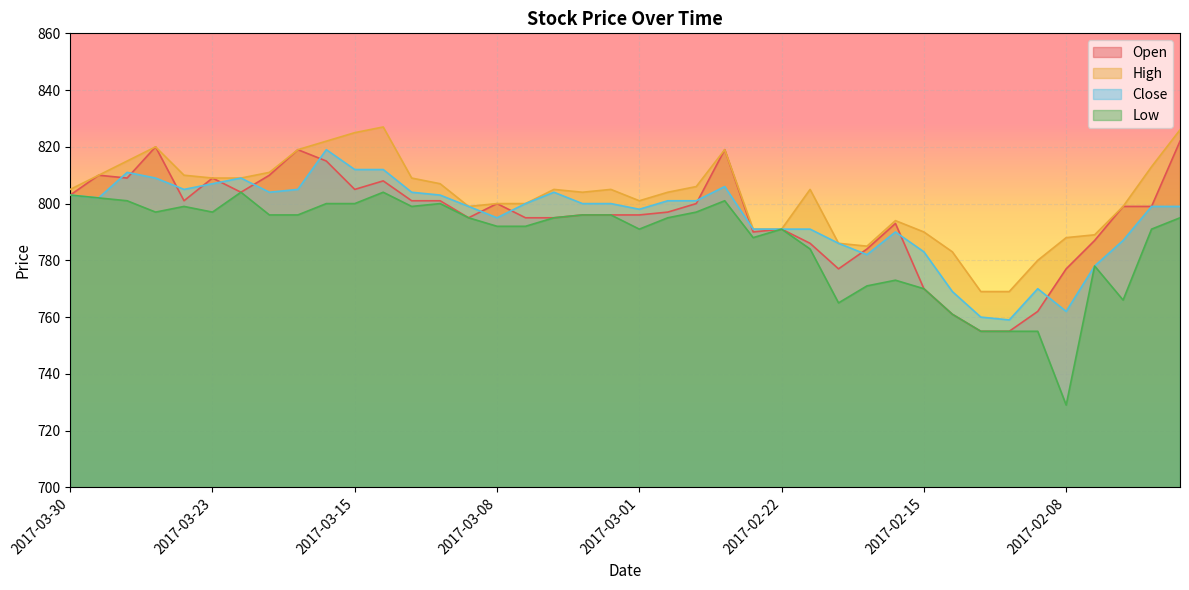

At which category does the chart reach its minimum across all series?

2017-02-08